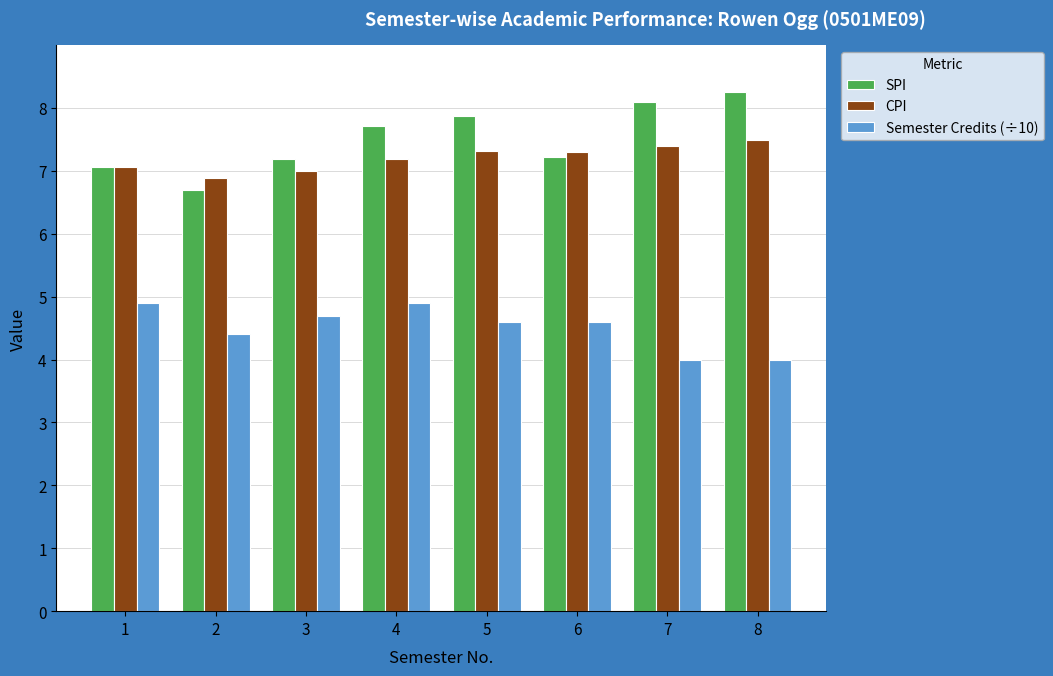

What are all the series names shown in the legend?

SPI, CPI, Semester Credits (÷10)